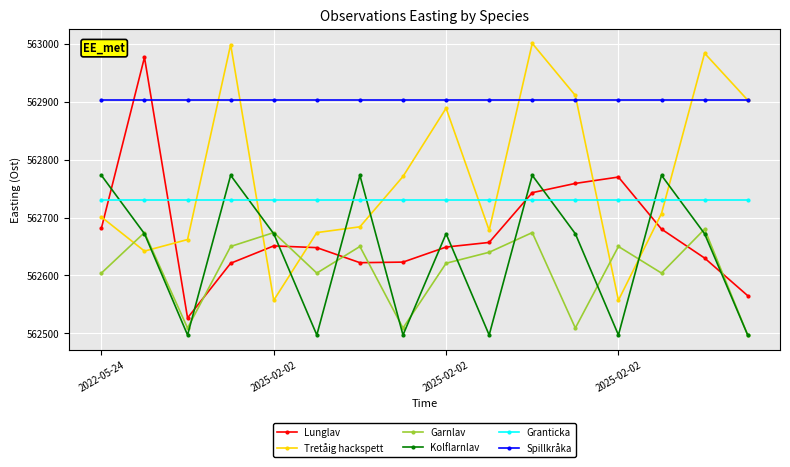

True or false: Garnlav and Lunglav cross at least once.

True